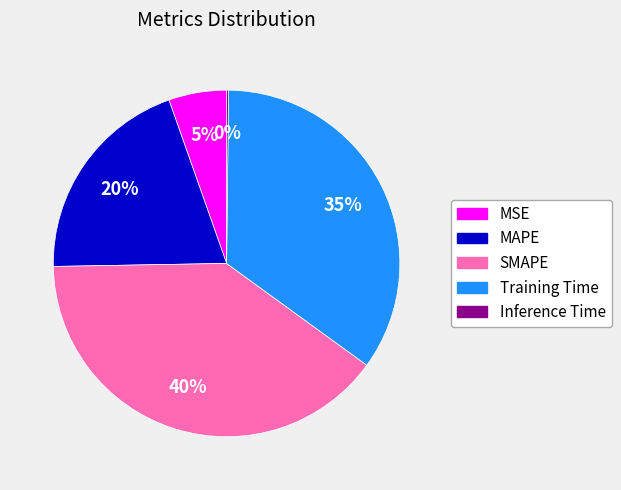

What is the largest slice in the pie chart?

SMAPE